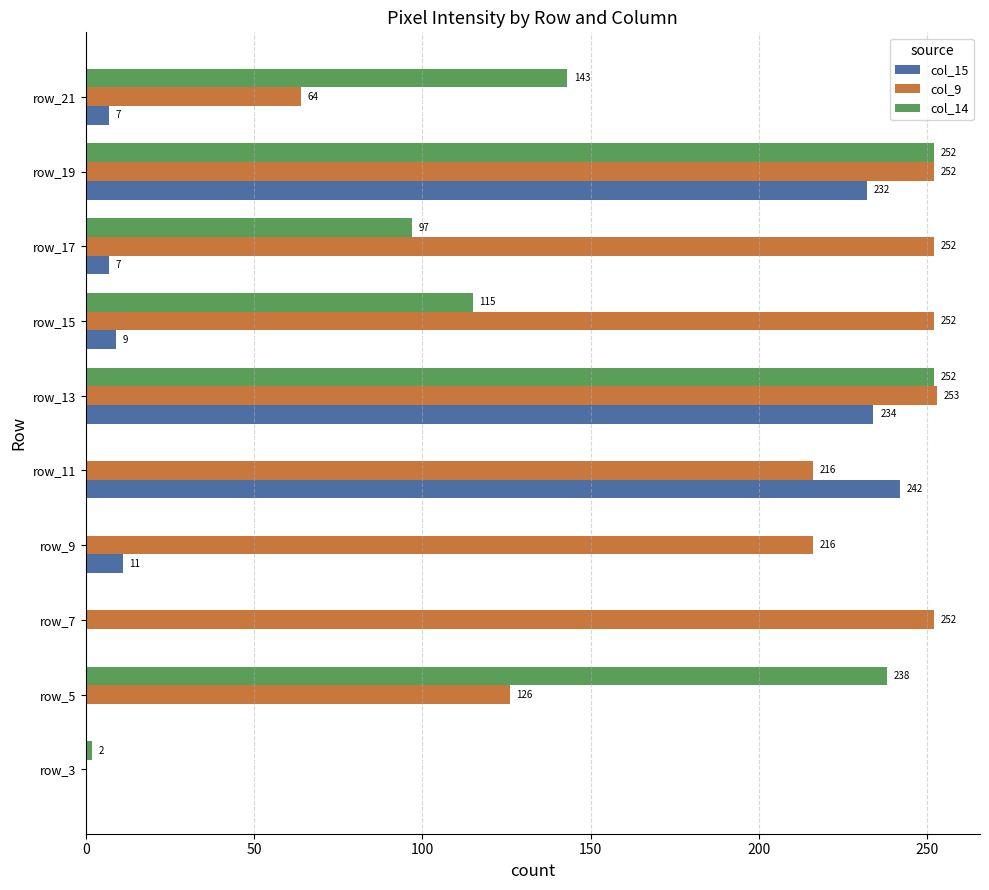

At which category is the sum across all series the highest?

row_13